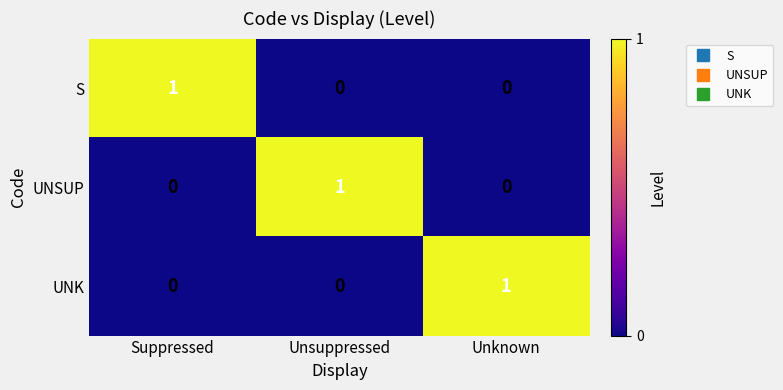

Which category has the highest value in the UNSUP series?

Unsuppressed